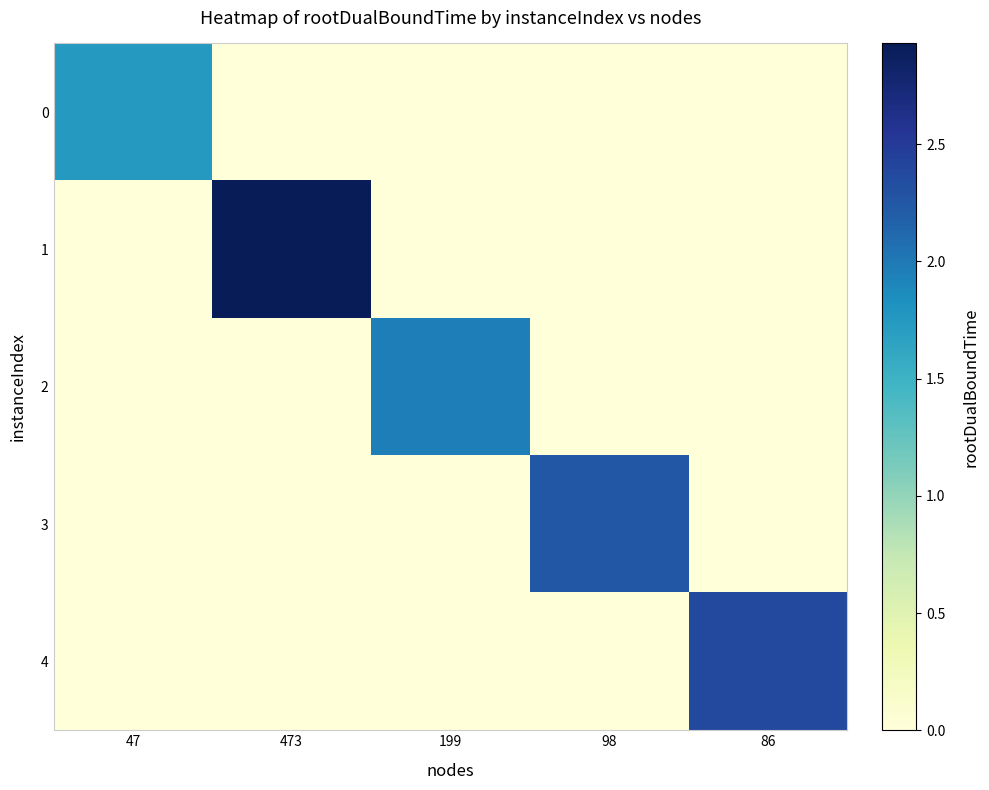

At how many categories does at least one series exceed 0?

5